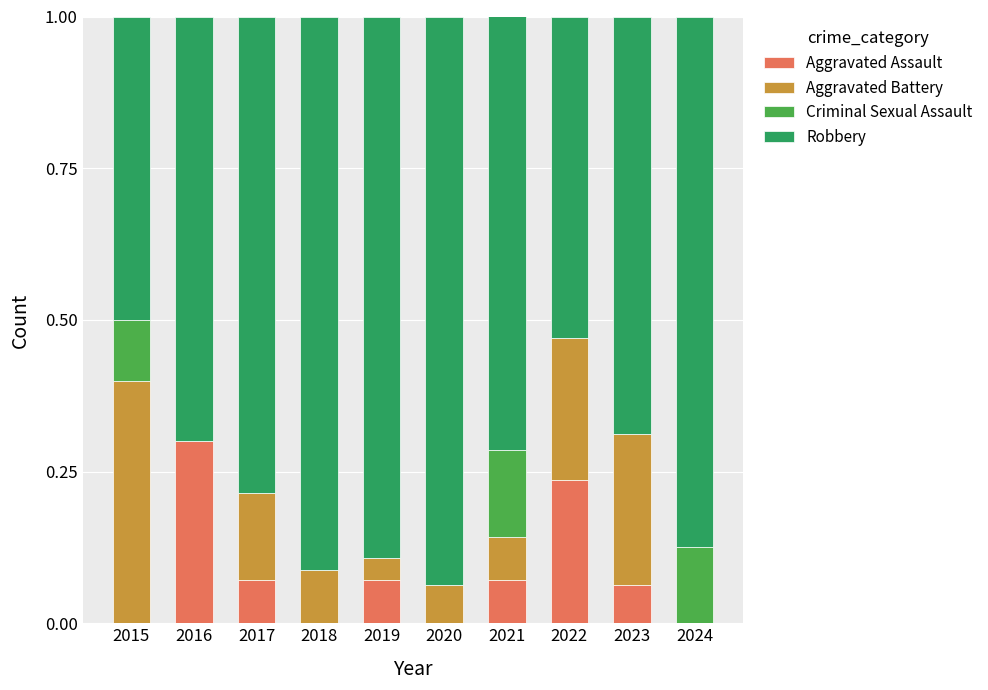

What is the total value across all series at 2019?

1.0